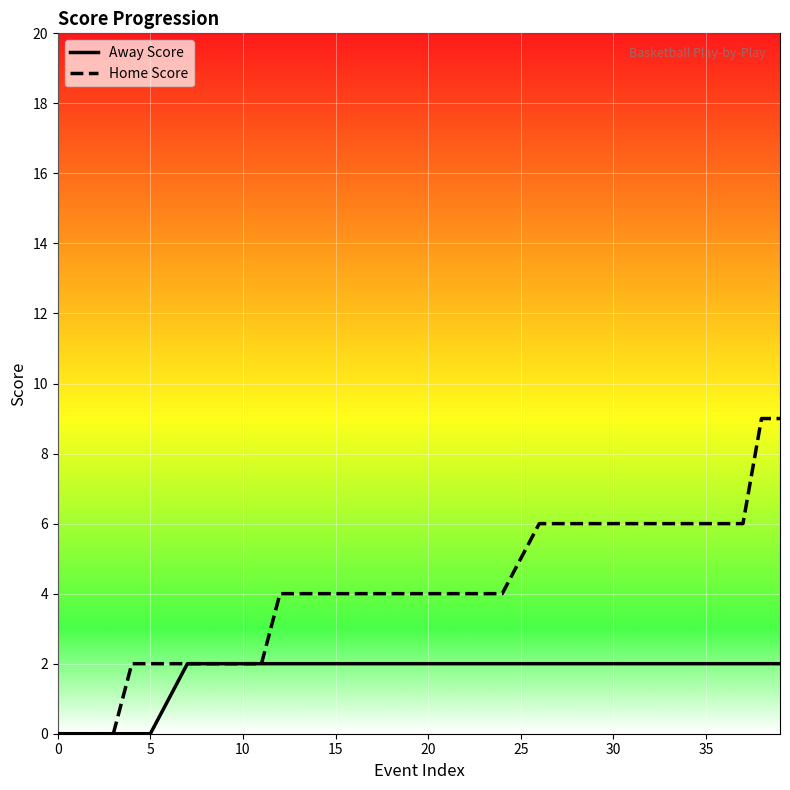

Does the chart have visible grid lines?

Yes